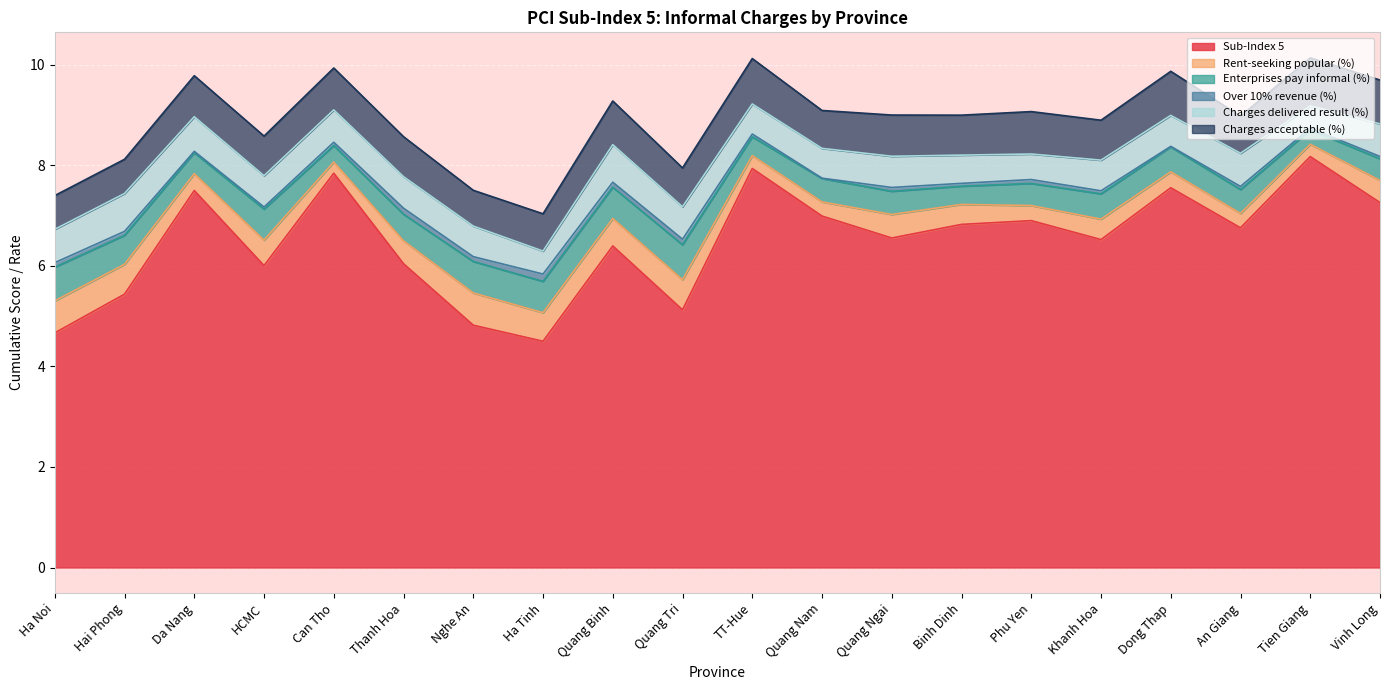

What is the average value of the Charges delivered result (%) series?

0.6